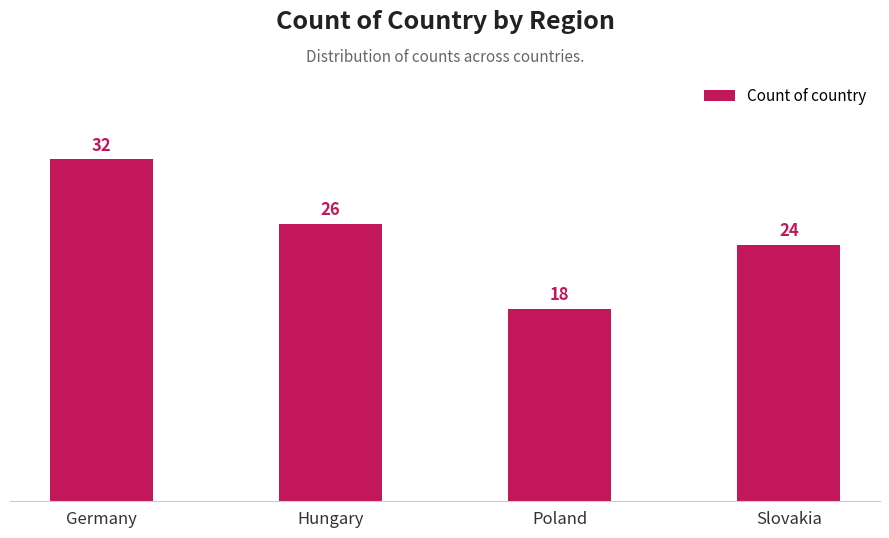

Reading right to left, extract all data points from this chart.

24	18	26	32